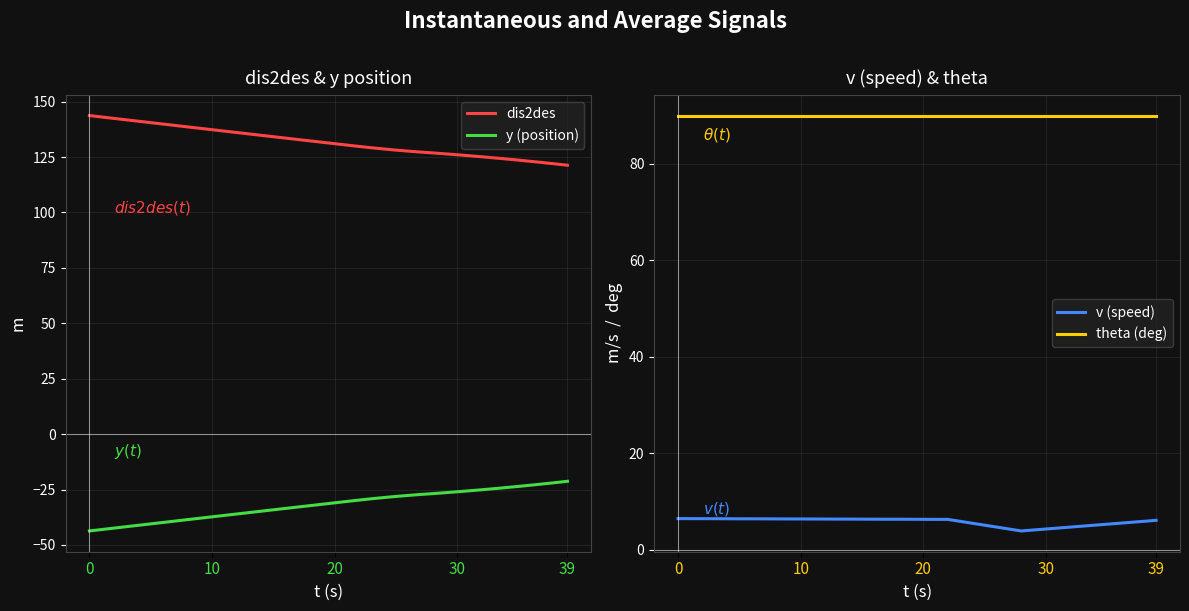

Reading right to left, list all the values displayed in this chart.

dis2des: 121.3	121.9	122.5	123.0	123.6	124.1	124.6	125.1	125.6	126.0	126.5	126.9	127.2	127.7	128.1	128.6	129.2	129.8	130.4	131.0	131.7	132.3	132.9	133.5	134.2	134.8	135.4	136.1	136.7	137.3	138.0	138.6	139.2	139.9	140.5	141.1	141.8	142.4	143.1	143.7
y (position): -21.3	-21.9	-22.5	-23.1	-23.6	-24.1	-24.6	-25.1	-25.6	-26.0	-26.4	-26.9	-27.2	-27.7	-28.1	-28.6	-29.2	-29.8	-30.4	-31.0	-31.6	-32.3	-32.9	-33.5	-34.2	-34.8	-35.4	-36.1	-36.7	-37.3	-38.0	-38.6	-39.2	-39.9	-40.5	-41.1	-41.8	-42.4	-43.1	-43.7
v (speed): 6.1	5.9	5.7	5.5	5.3	5.1	4.9	4.7	4.5	4.3	4.1	3.9	4.3	4.7	5.1	5.5	5.9	6.3	6.3	6.3	6.3	6.3	6.3	6.3	6.3	6.3	6.3	6.3	6.3	6.3	6.3	6.4	6.4	6.4	6.4	6.4	6.4	6.4	6.4	6.4
theta (deg): 90.0	90.0	90.0	90.0	90.0	90.0	90.0	90.0	90.0	90.0	90.0	90.0	90.0	90.0	90.0	90.0	90.0	90.0	90.0	90.0	90.0	90.0	90.0	90.0	90.0	90.0	90.0	90.0	90.0	90.0	90.0	90.0	90.0	90.0	90.0	90.0	90.0	90.0	90.0	90.0